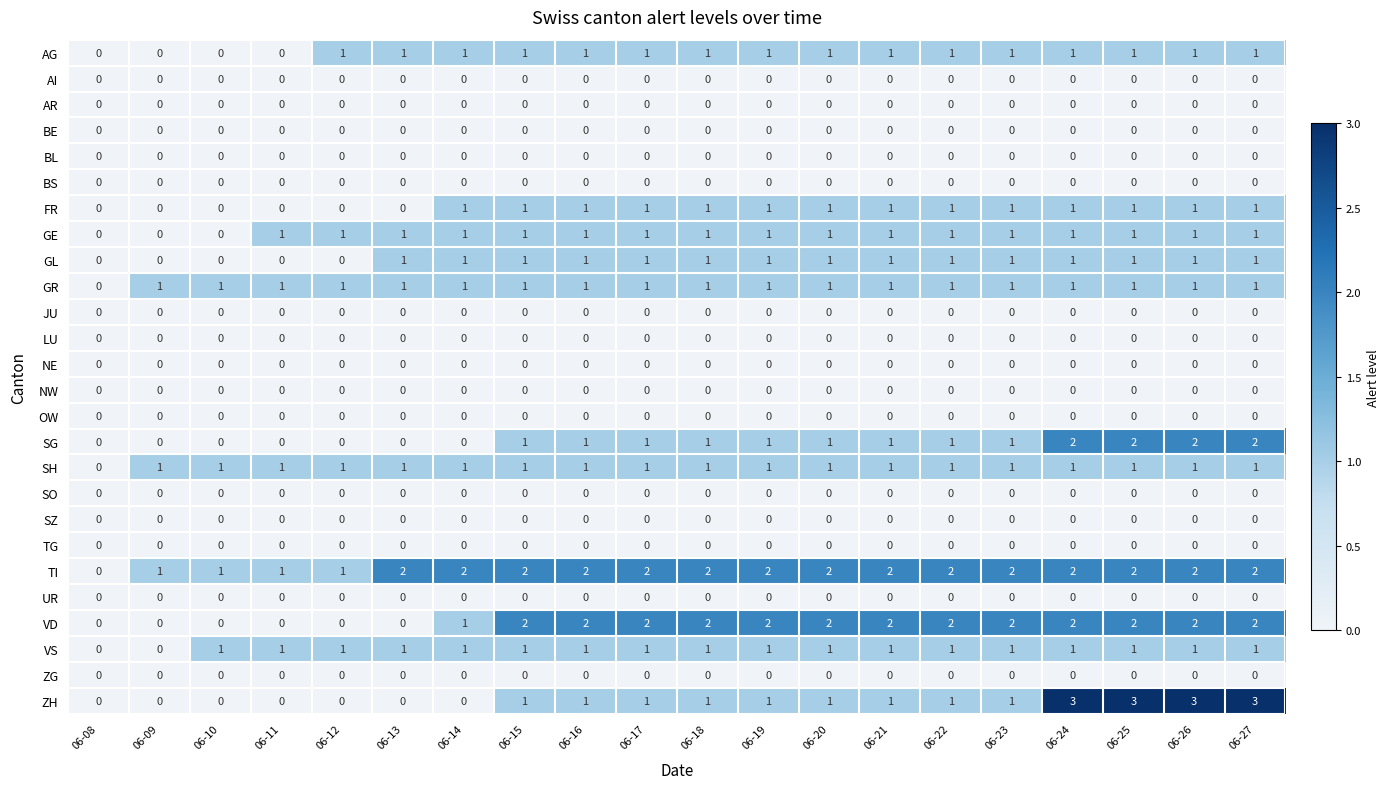

What is the sum of all GR values?

19